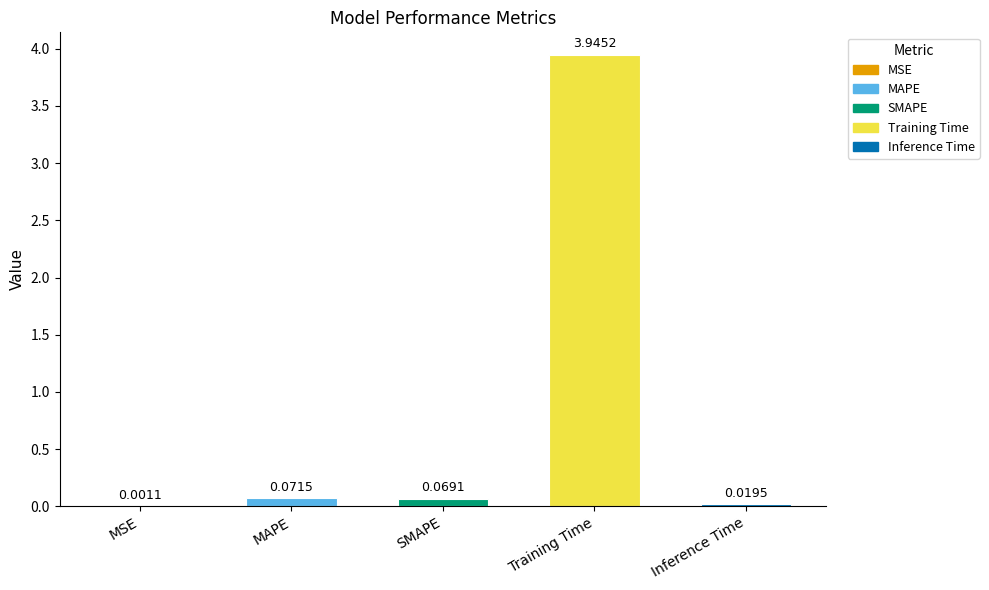

What is the sum of the values at SMAPE and Training Time?

4.0